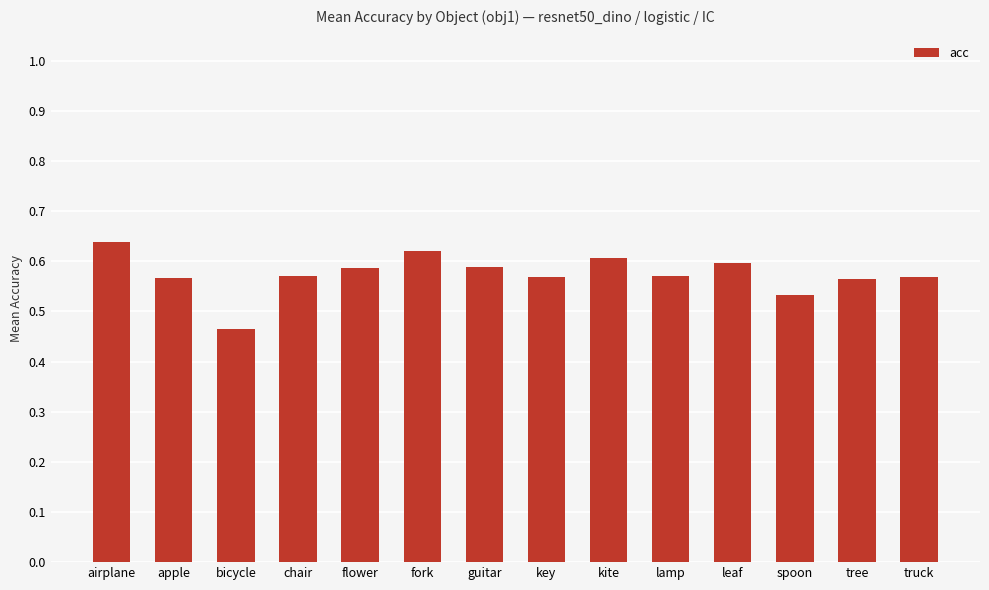

The chart shows a value of 0.6 at guitar. True or false?

True